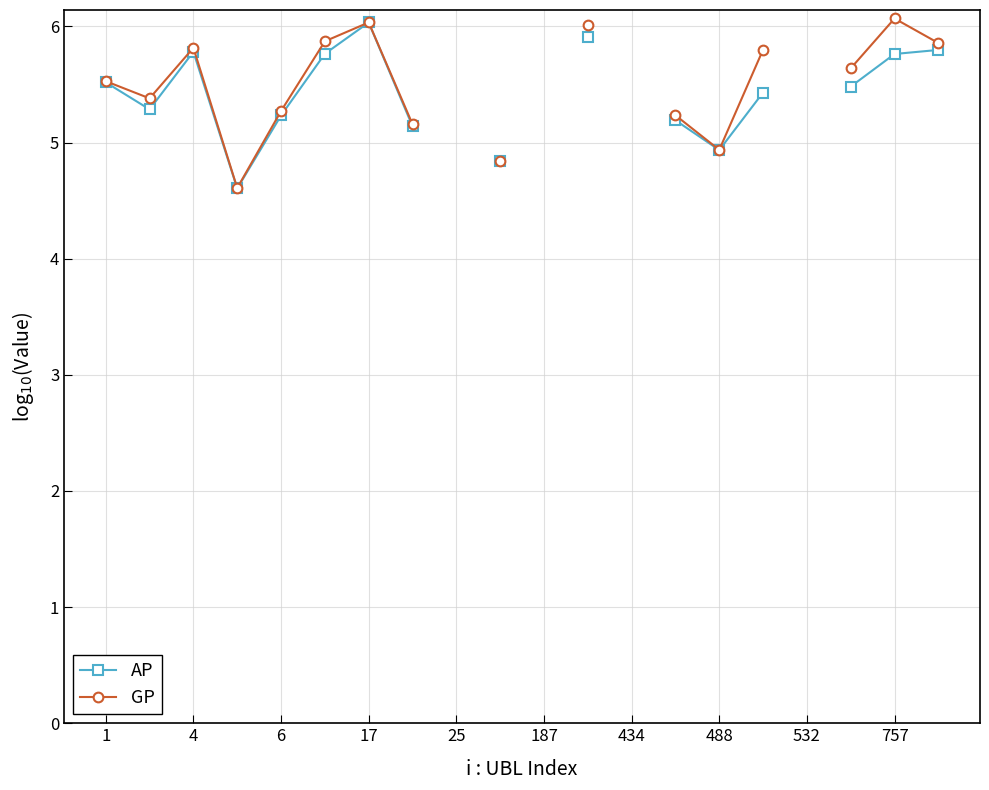

True or false: AP and GP intersect in this chart.

False